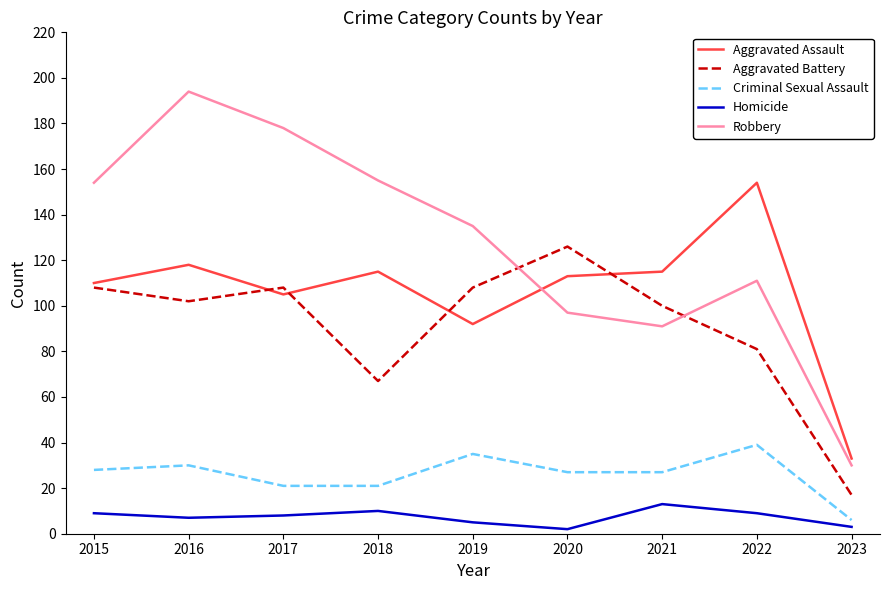

True or false: Robbery and Aggravated Assault intersect in this chart.

True